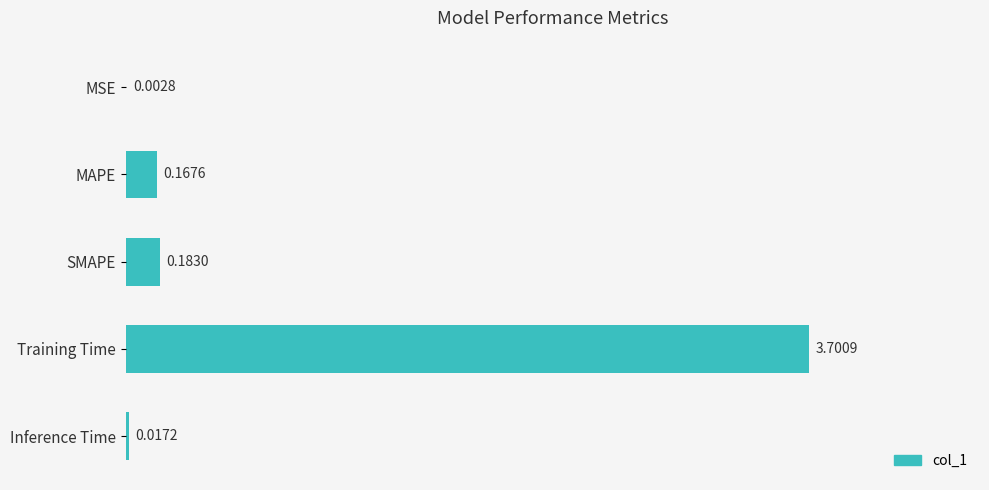

What is the sum of all values?

4.1